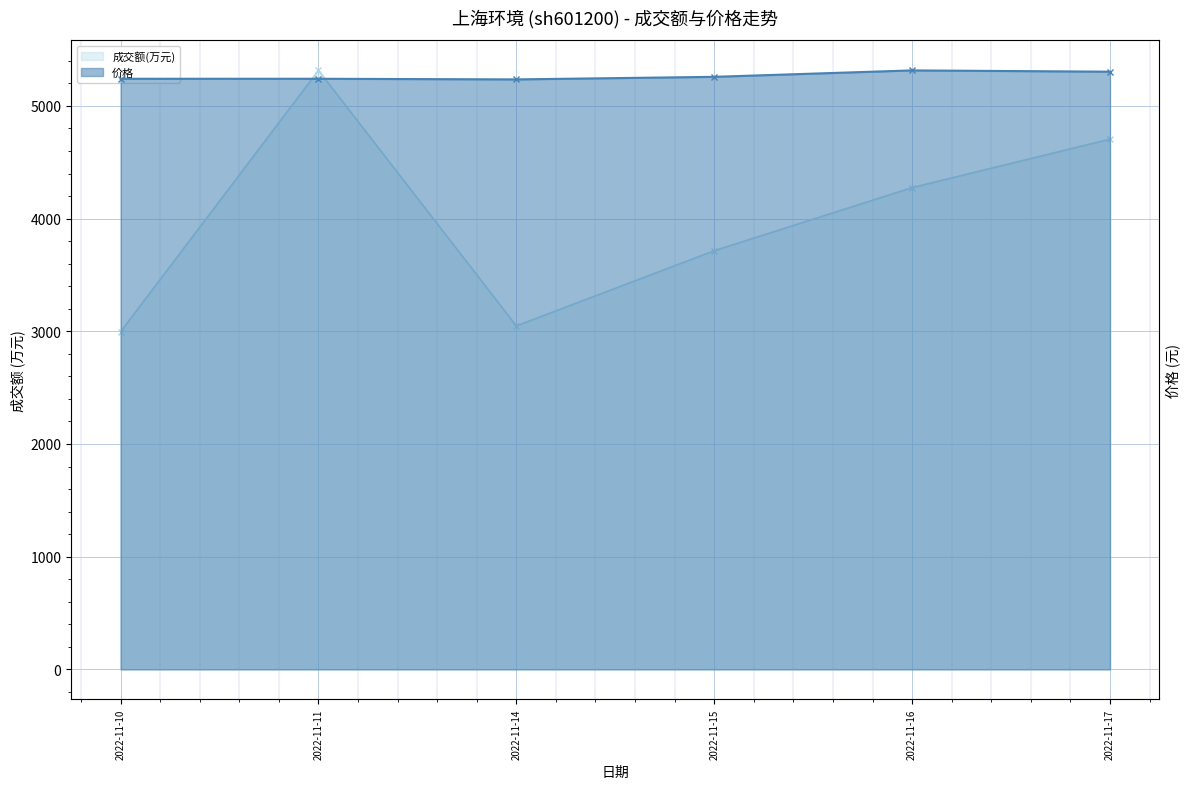

What is the value of the 成交额(万元) point at the 3rd from the left?

3048.0